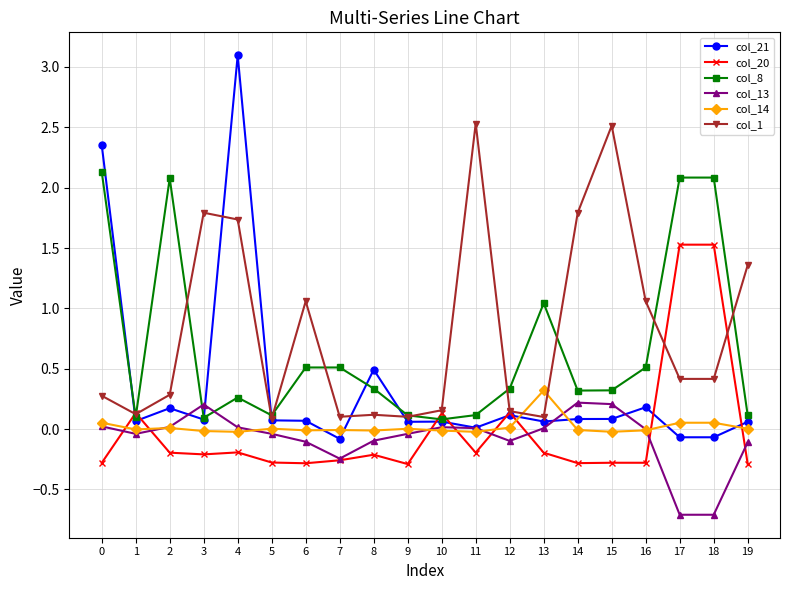

How many distinct data groups are displayed?

6